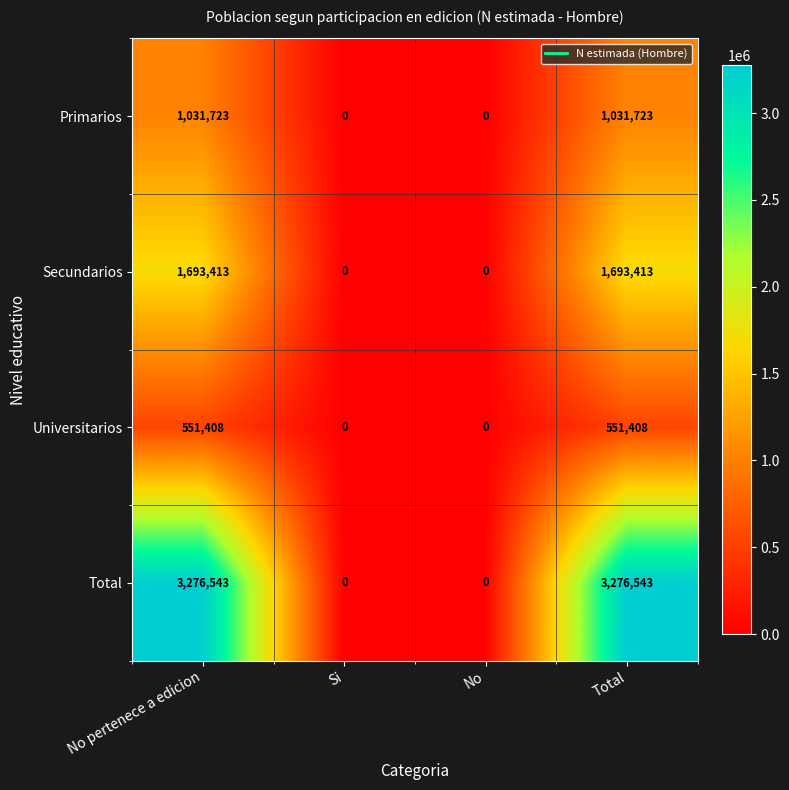

At how many categories does at least one series exceed 773064?

2